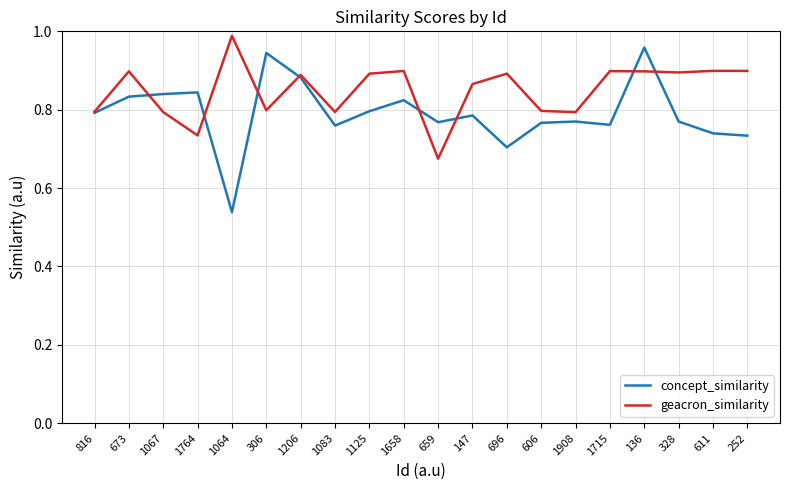

Which category has the lowest value in the geacron_similarity series?

659